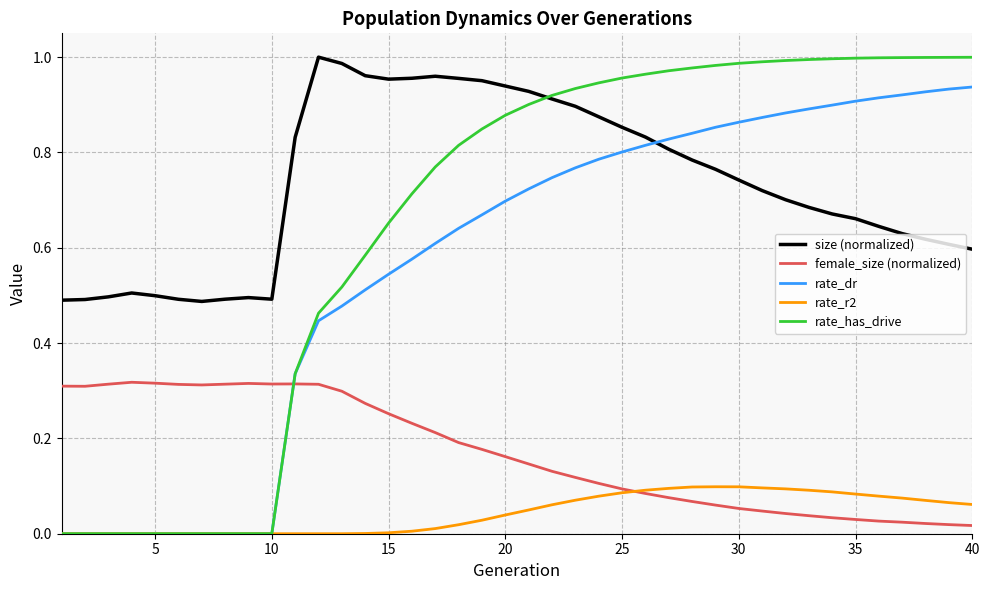

Which series has the widest spread of values?

rate_has_drive